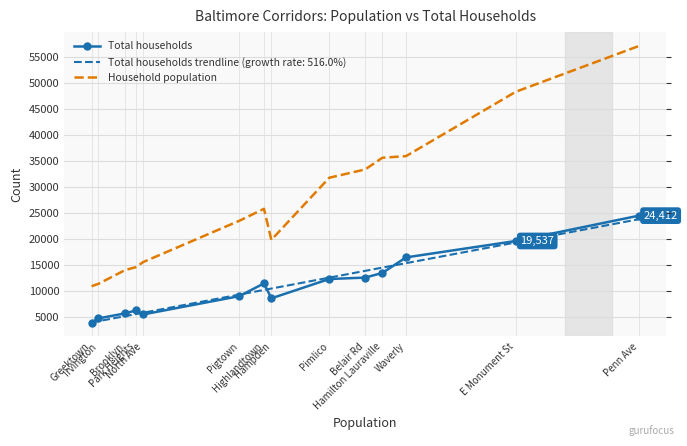

What is the average value of the Household population series?

26905